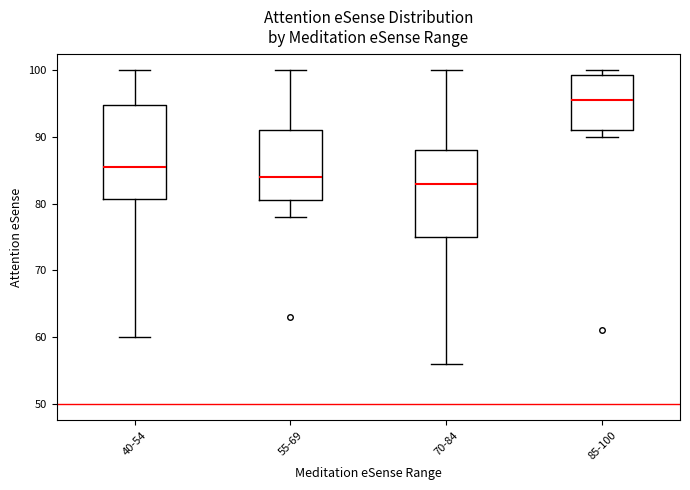

Reading left to right, read every box against the y-axis: the position of its median line, the range the box covers, and the ends of its whiskers. The values are not printed on the chart, so give them approximately, as read against the axis.

40-54: median 86, box 81 to 95, whiskers 60 to 100
55-69: median 84, box 81 to 91, whiskers 78 to 100
70-84: median 83, box 75 to 88, whiskers 56 to 100
85-100: median 96, box 91 to 99, whiskers 90 to 100